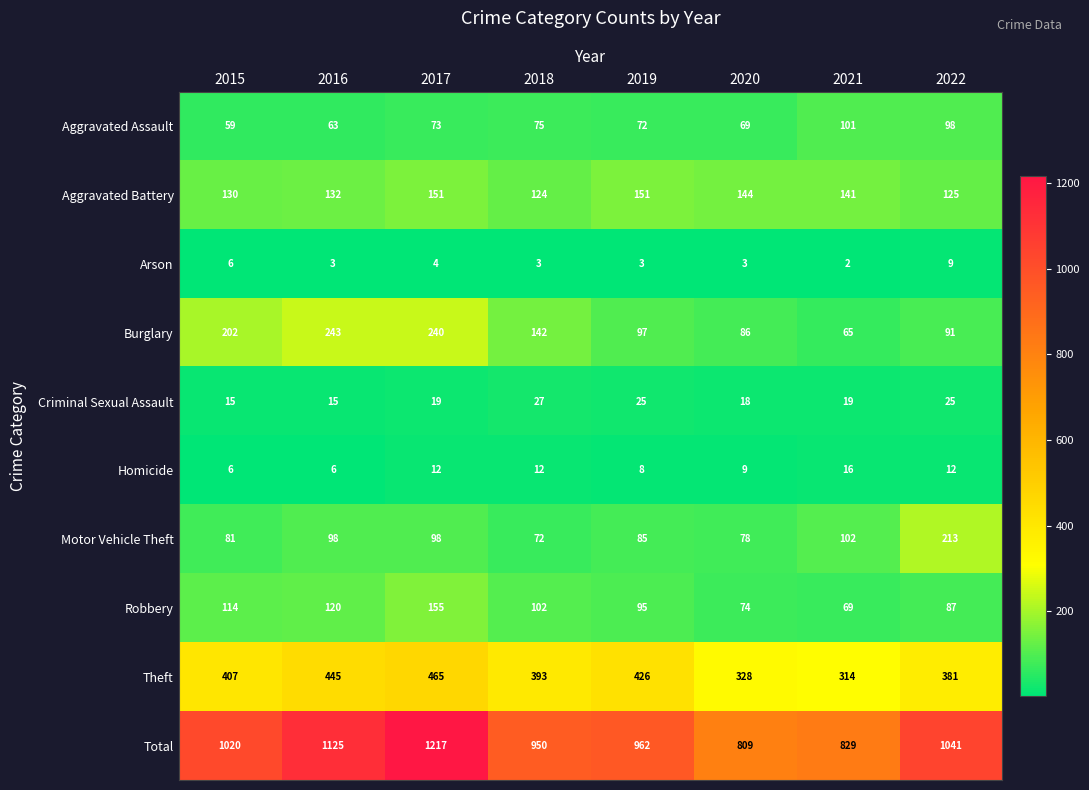

What is the spread (max minus min) of values at 2016?

1122